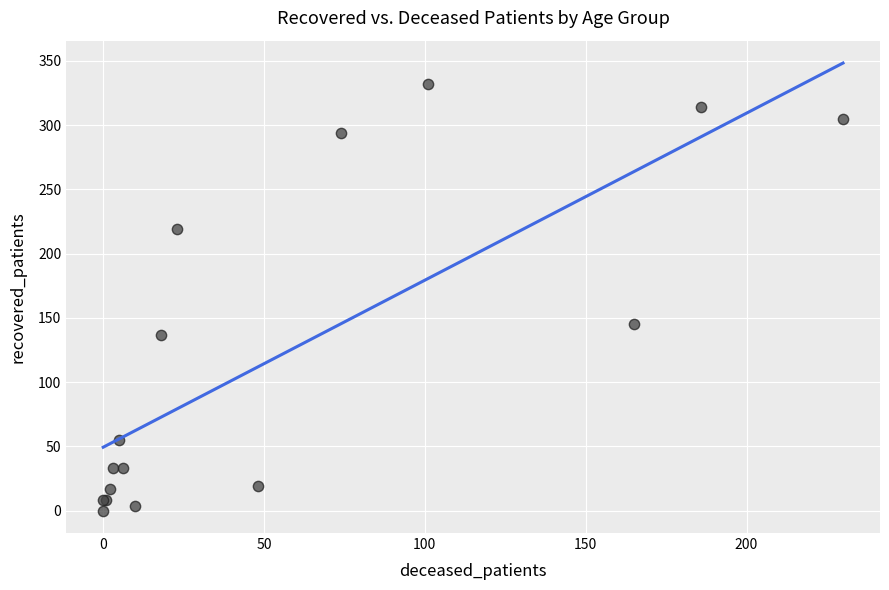

What Y value in the scatter plot is closest to 166?

145